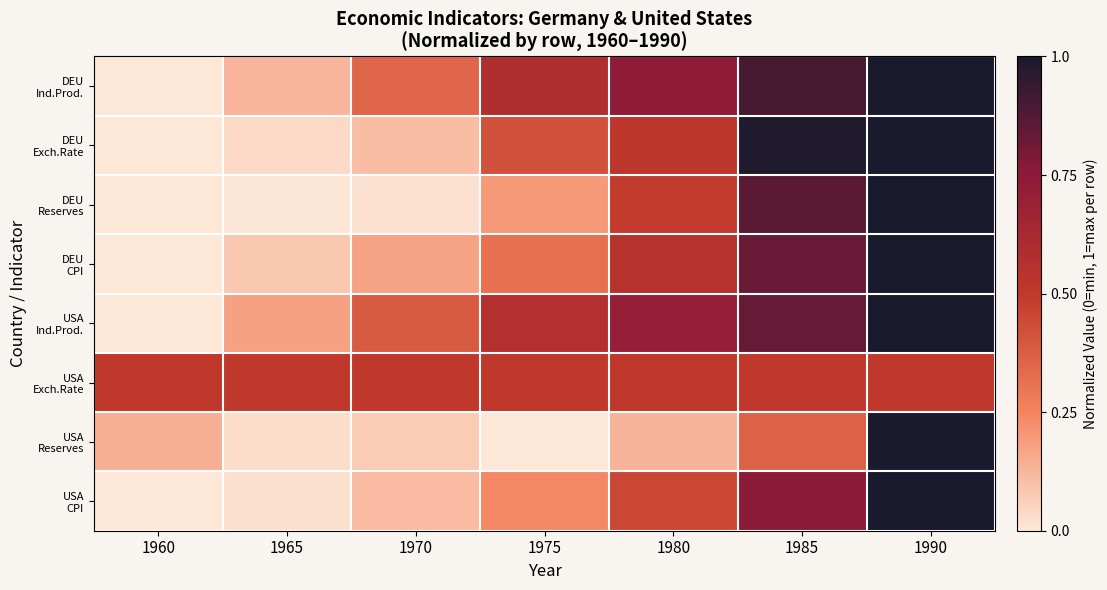

Which label corresponds to the smallest value in the chart?

1960